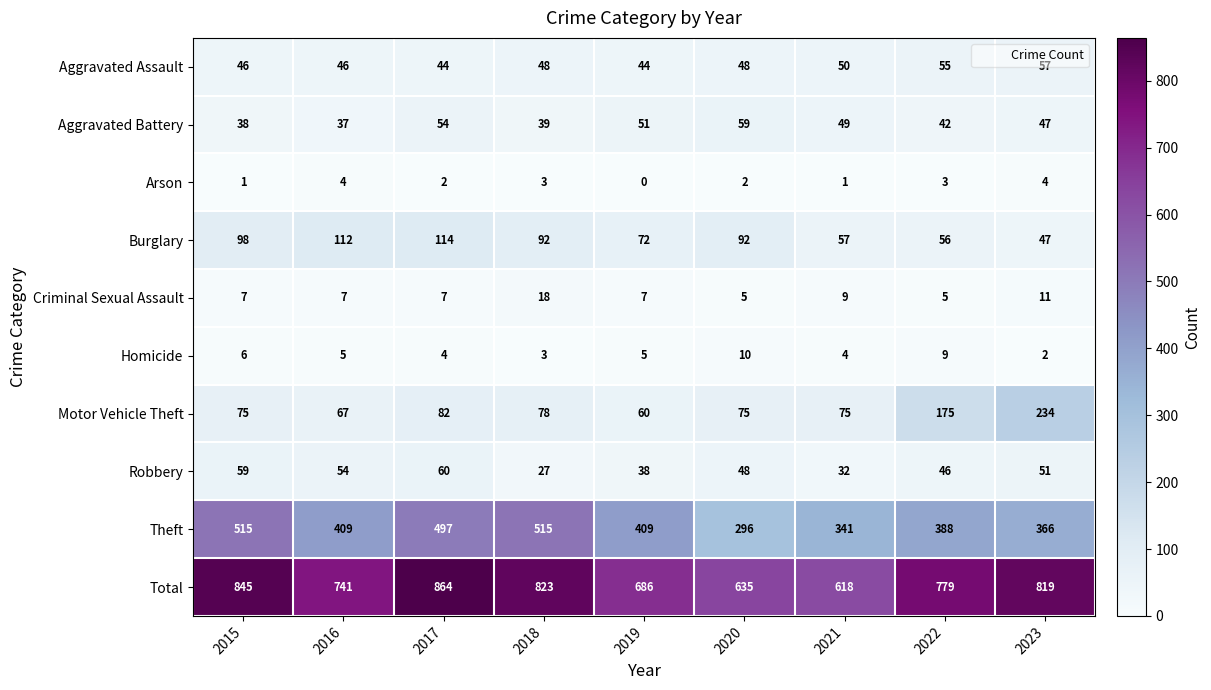

Rank the series by their maximum value, from highest to lowest.

Total, Theft, Motor Vehicle Theft, Burglary, Robbery, Aggravated Battery, Aggravated Assault, Criminal Sexual Assault, Homicide, Arson